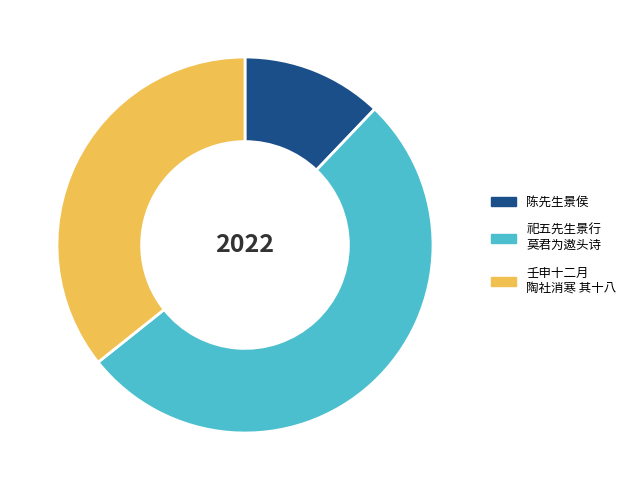

Is there any slice that represents more than half of the pie?

Yes